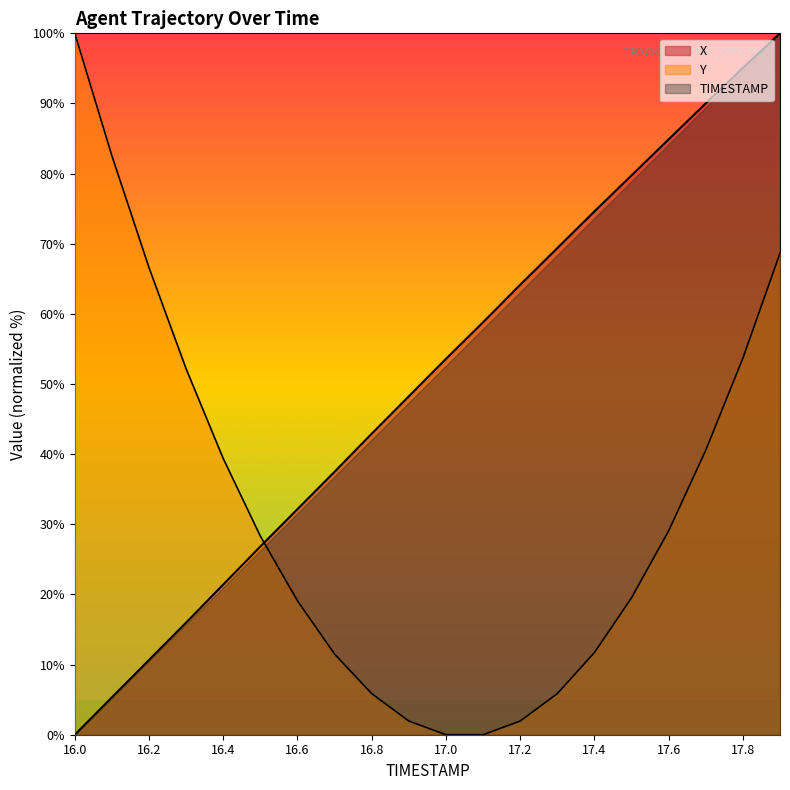

Reading left to right, transcribe all the data shown in this chart.

X: 0.0	5.3	10.7	16.0	21.4	26.8	32.2	37.5	42.9	48.3	53.6	58.8	64.1	69.4	74.6	79.7	84.9	90.0	95.1	100.0
Y: 100.0	82.5	66.6	52.2	39.4	28.3	19.1	11.5	5.9	2.0	0.0	0.0	2.0	5.9	11.7	19.5	29.1	40.6	53.7	68.7